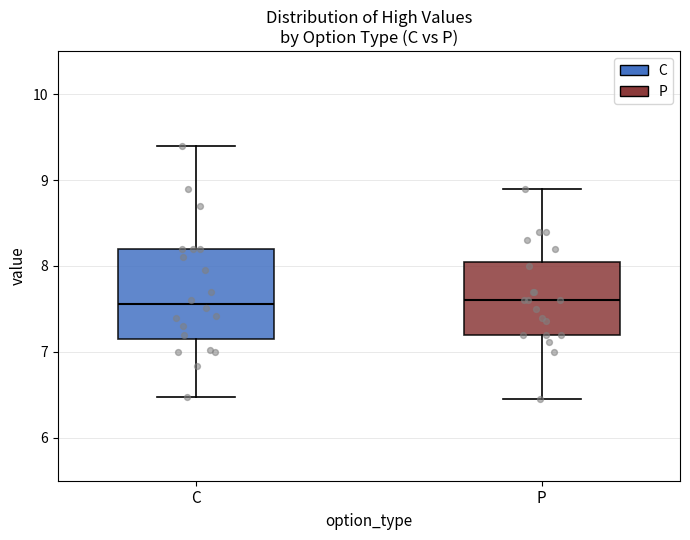

Which box is the tallest, from its lower edge to its upper edge?

C